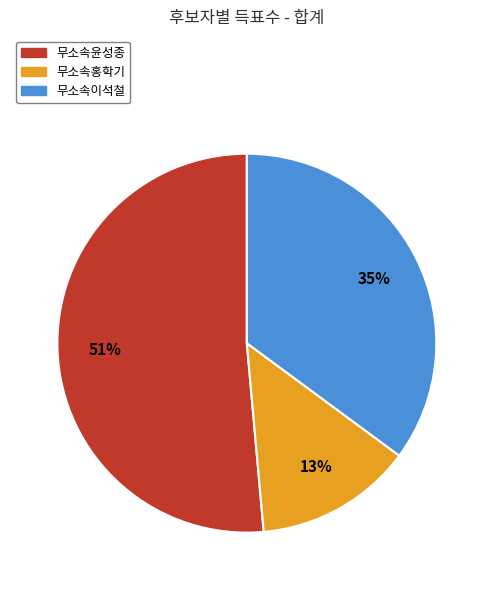

True or false: 무소속홍학기 accounts for 25% of the total.

False